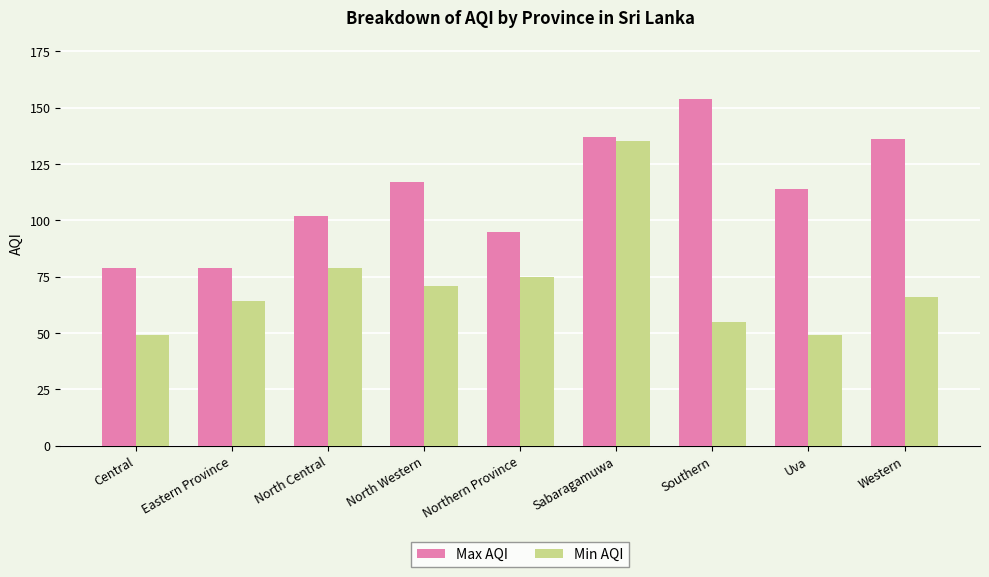

Where does the Max AQI series first go above 114?

North Western